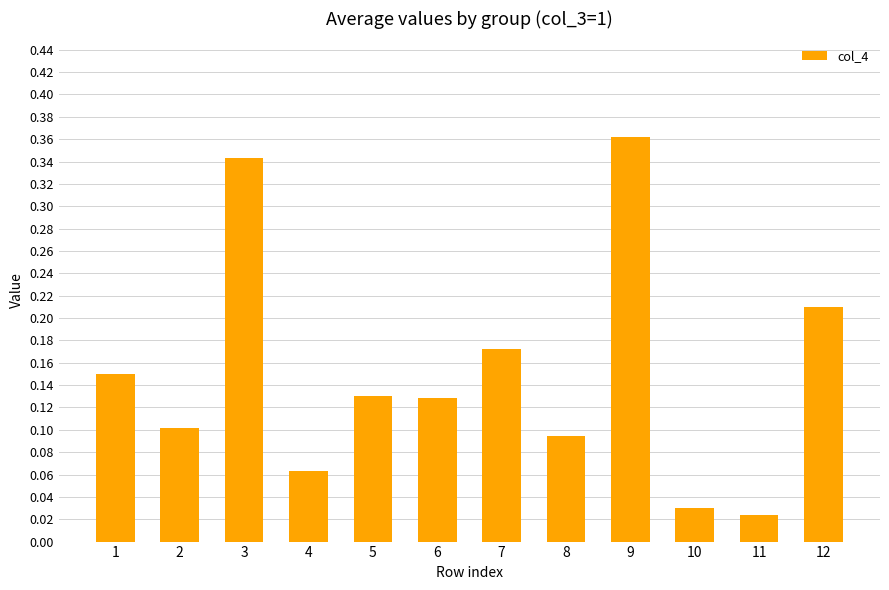

Which has a higher value, 1 or 8?

1